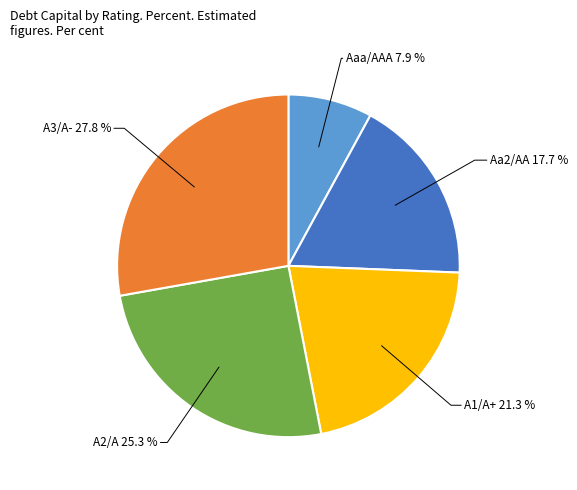

Does Aaa/AAA account for over 50% of the chart?

No